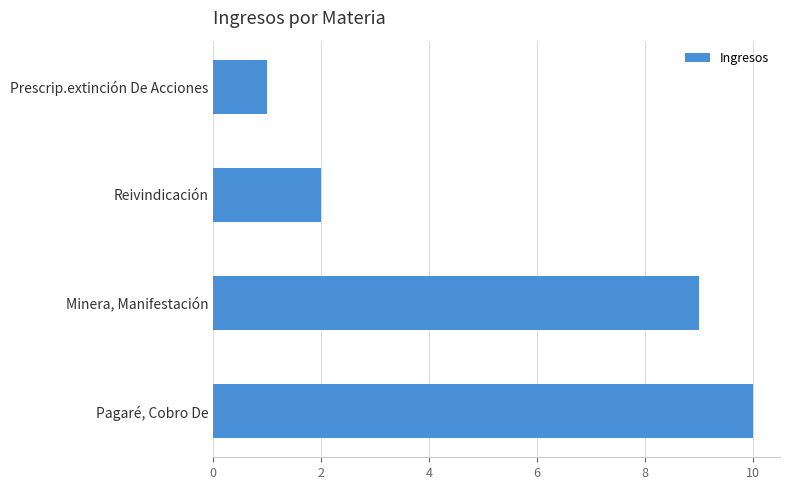

List the labels in order of value, largest first.

Pagaré, Cobro De, Minera, Manifestación, Reivindicación, Prescrip.extinción De Acciones